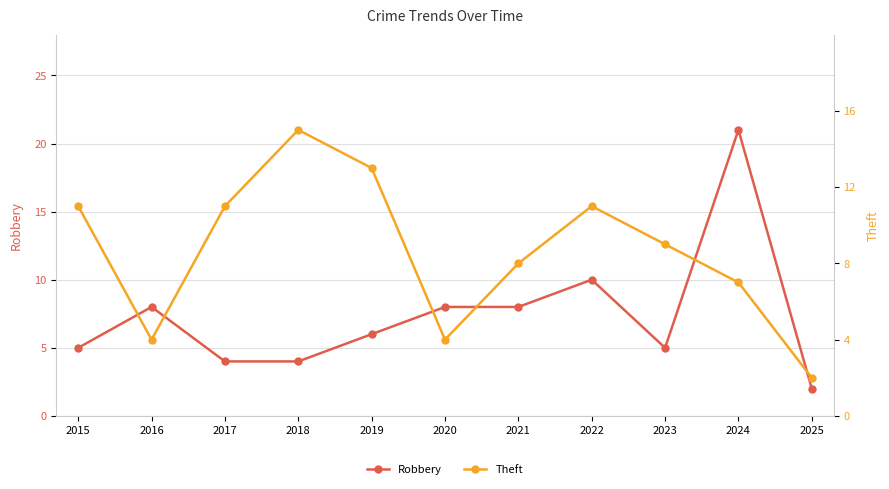

How many data points in Theft are above 9?

5